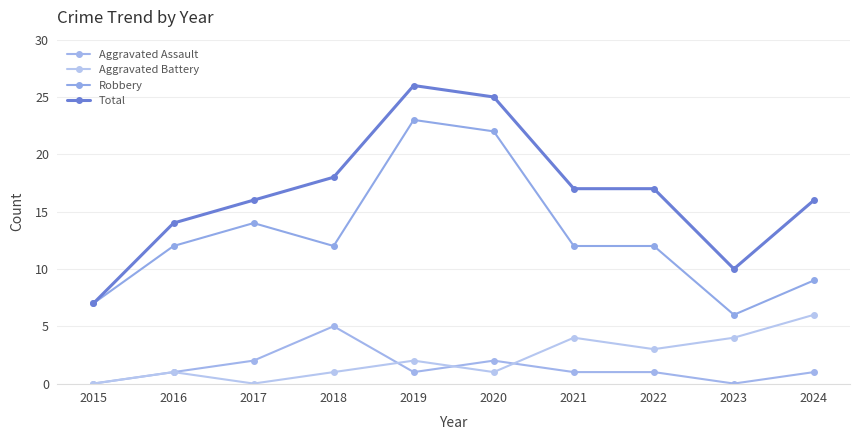

True or false: Total has a value of 4 at 2024.

False